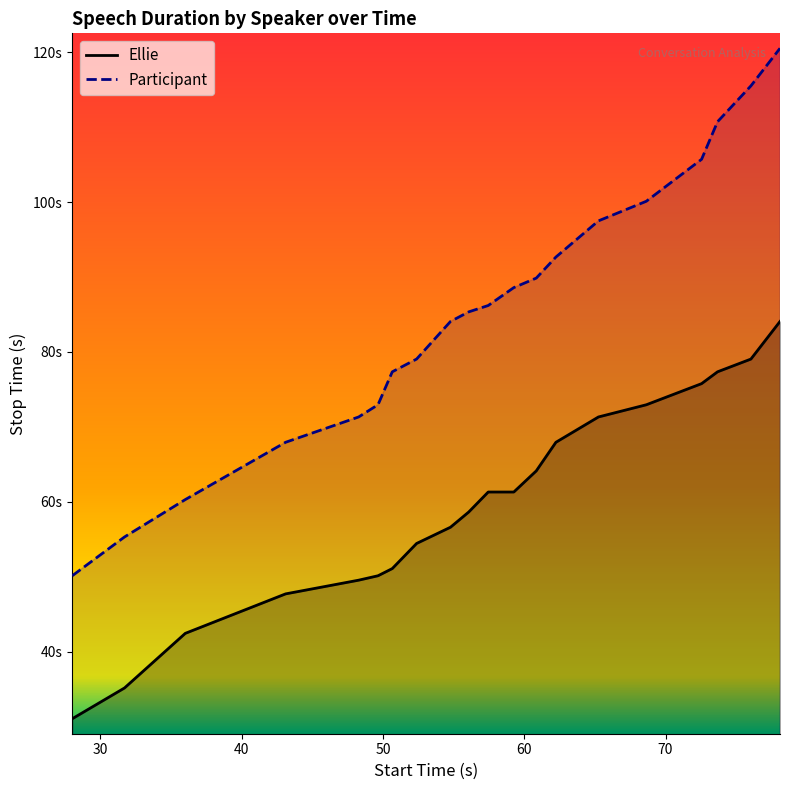

How many values in the Participant series exceed 86?

10